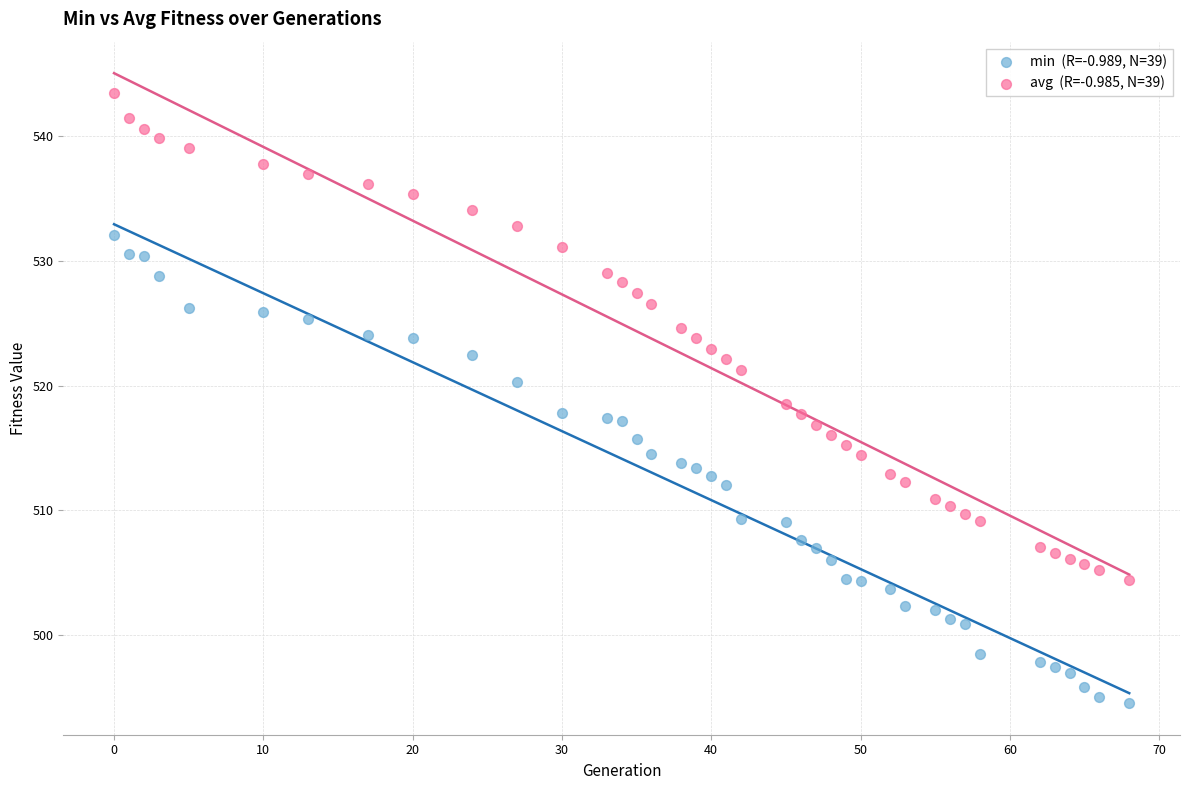

Across all data points, what is the range of X values (max minus min)?

68.0